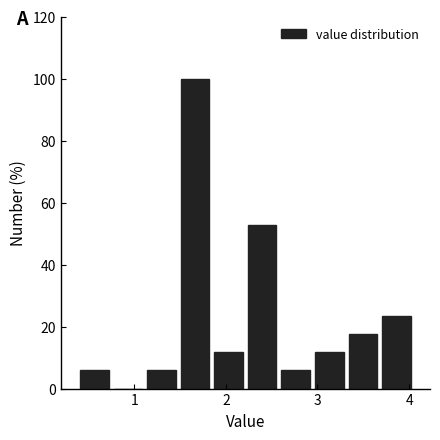

Around what value on the x-axis is the tallest bar? Give the approximate position of its centre, as read against the axis.

1.7